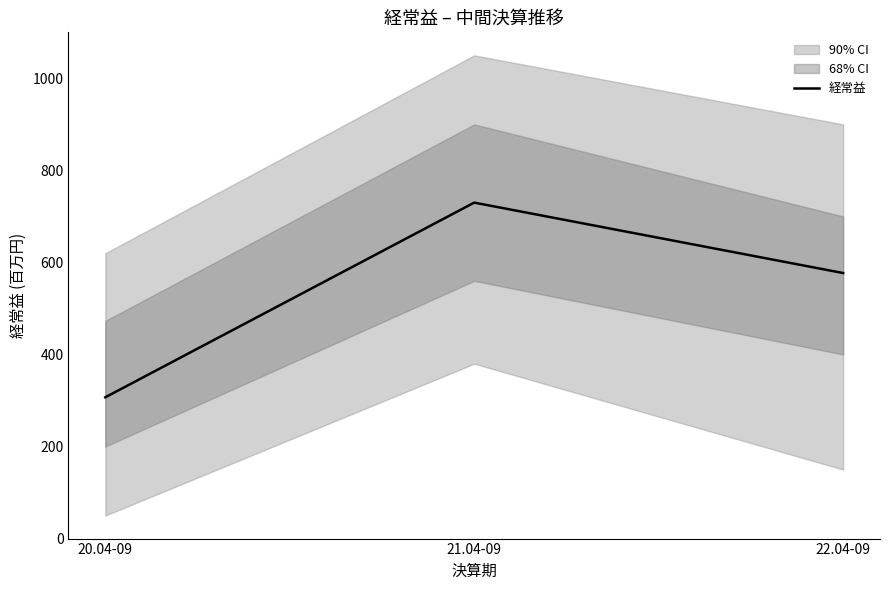

What is the value of the 3rd point from the left?

577